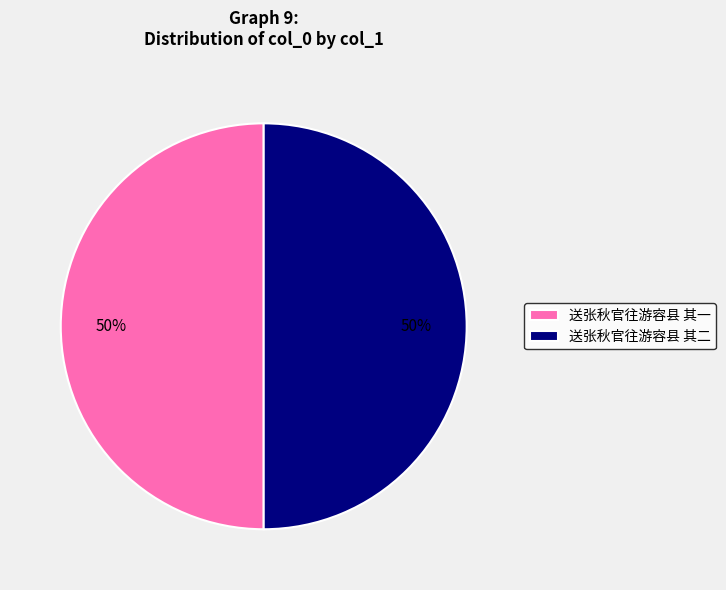

What is the ratio of the value at 送张秋官往游容县 其一 to the value at 送张秋官往游容县 其二?

1.0